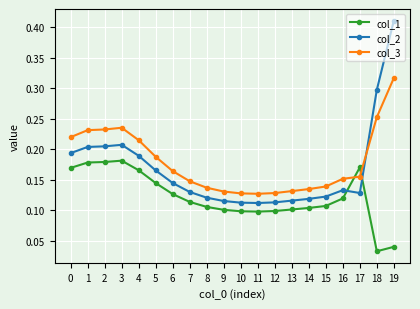

Between 18 and 19, which series saw the biggest shift?

col_2